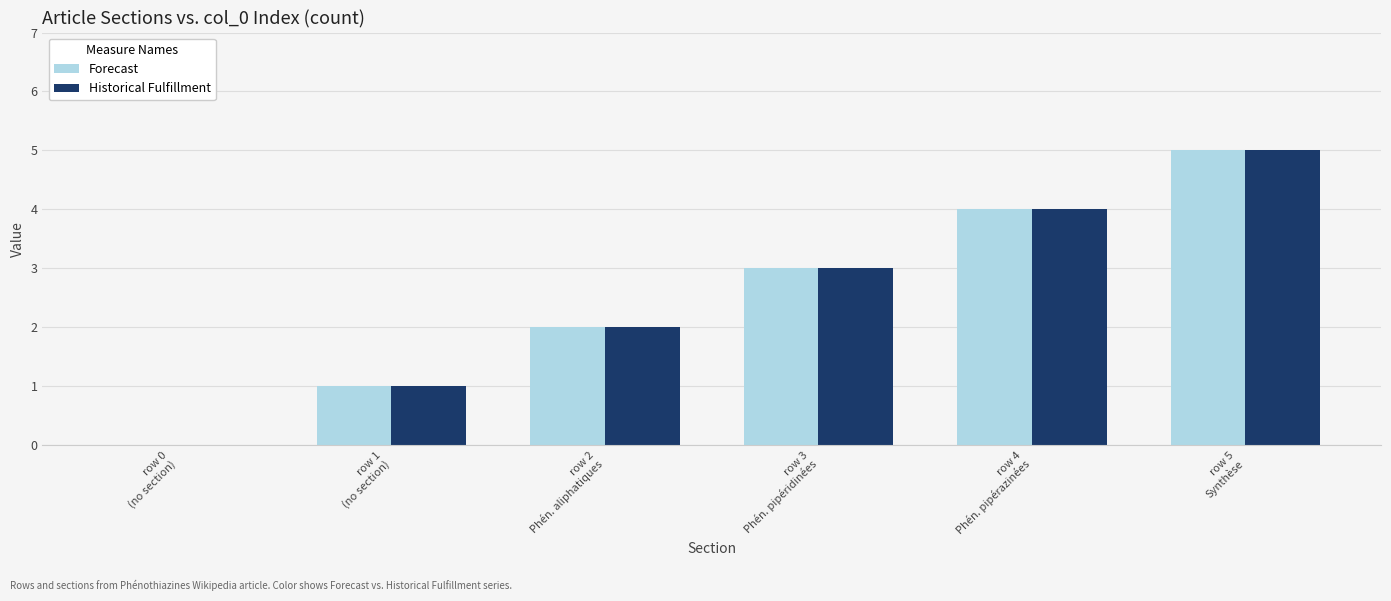

What is the highest value of the Forecast series?

5